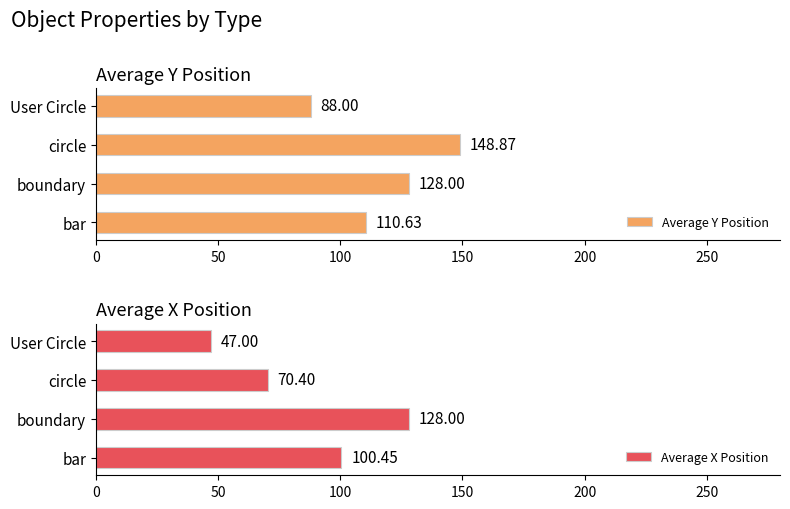

What is the sum of all Average Y Position values?

475.5